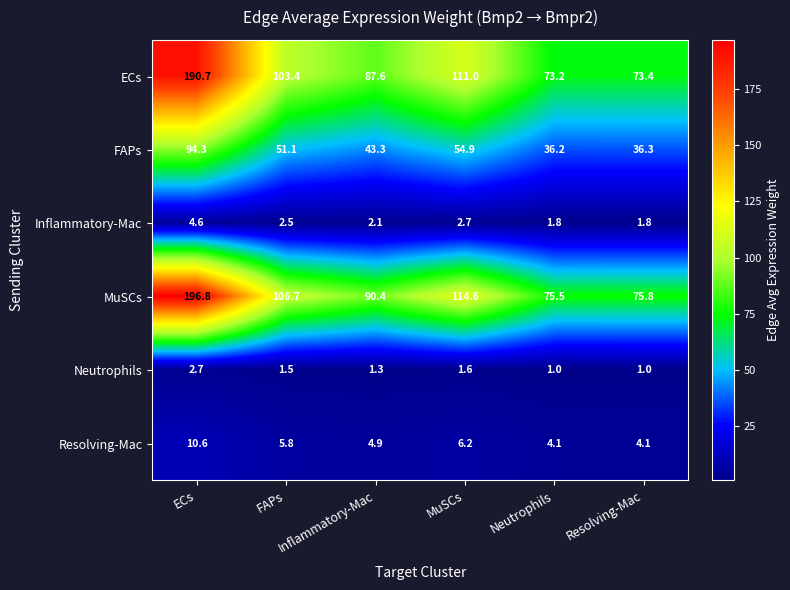

What is the greatest value displayed?

196.8